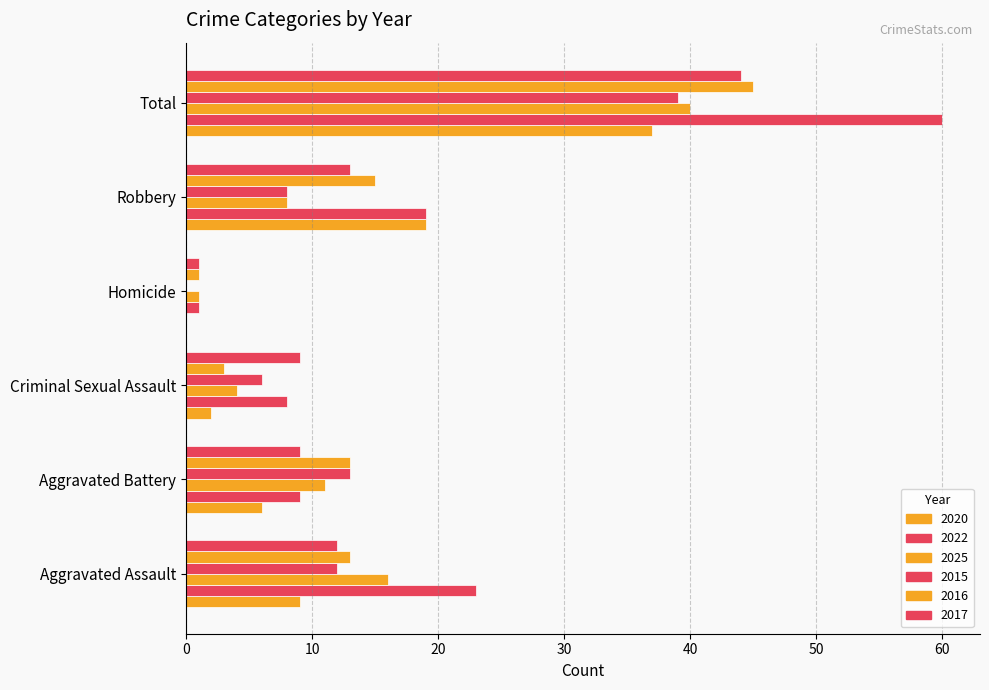

Count the number of categories in the chart.

6